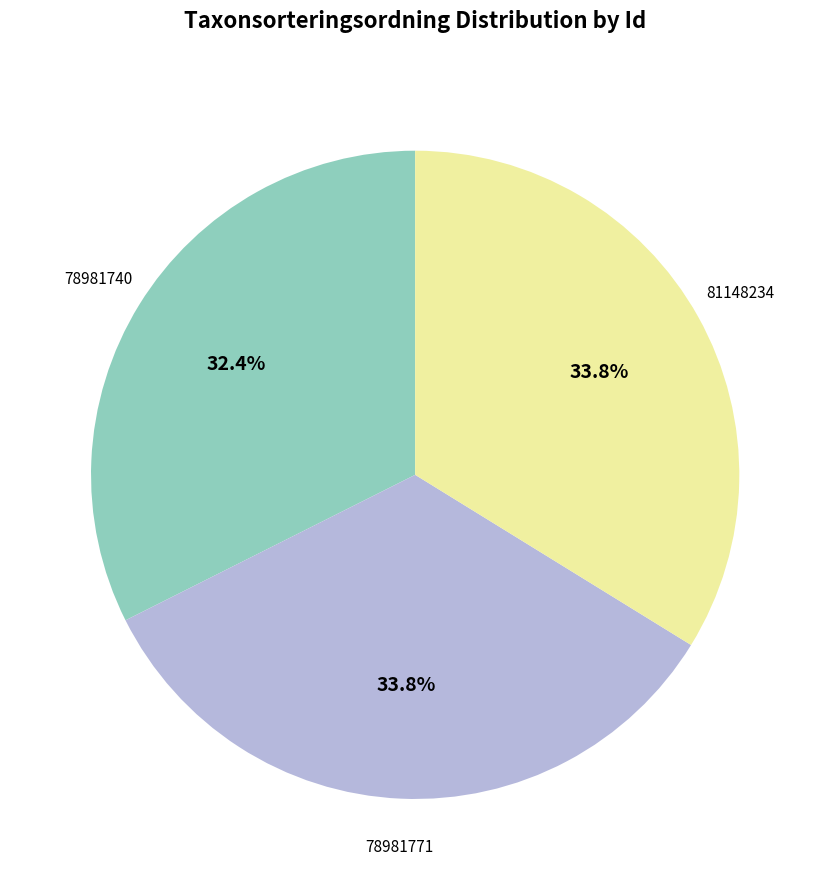

Is there any slice that represents more than half of the pie?

No